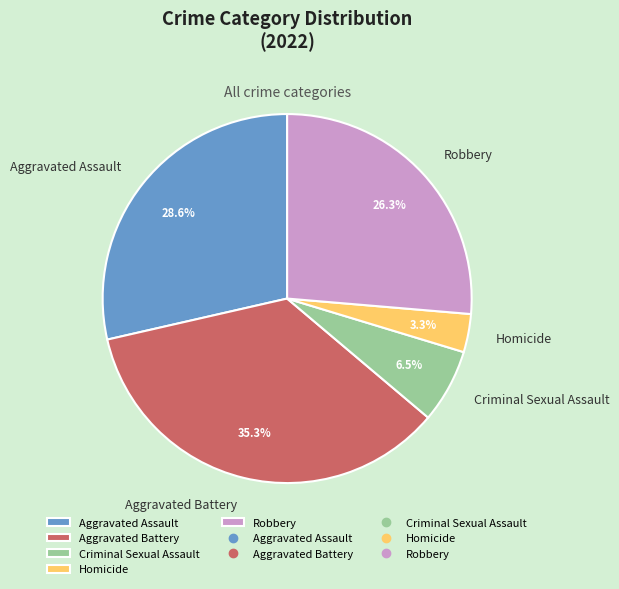

Count the number of slices in the pie.

5